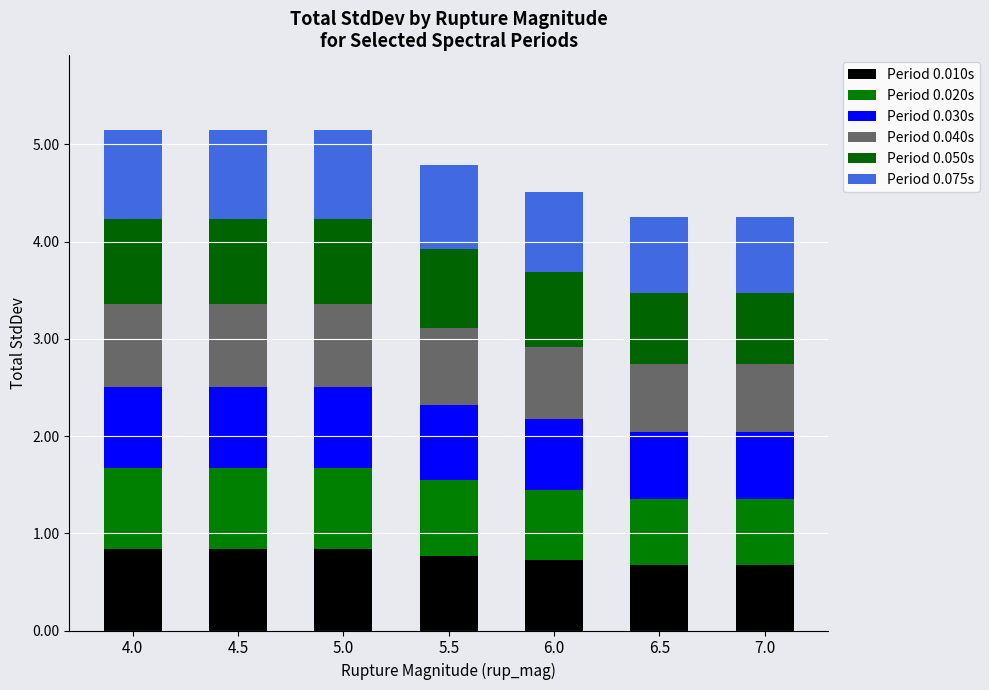

What are all the series names shown in the legend?

Period 0.010s, Period 0.020s, Period 0.030s, Period 0.040s, Period 0.050s, Period 0.075s